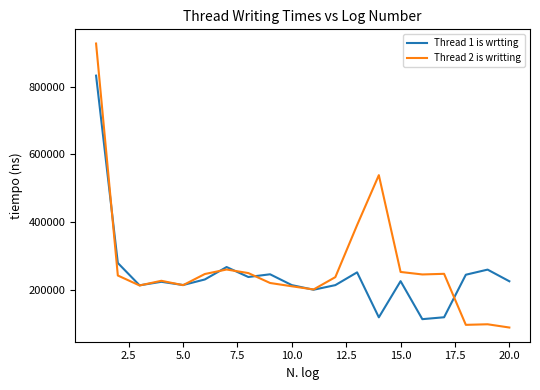

What is the maximum value shown in the chart?

927400